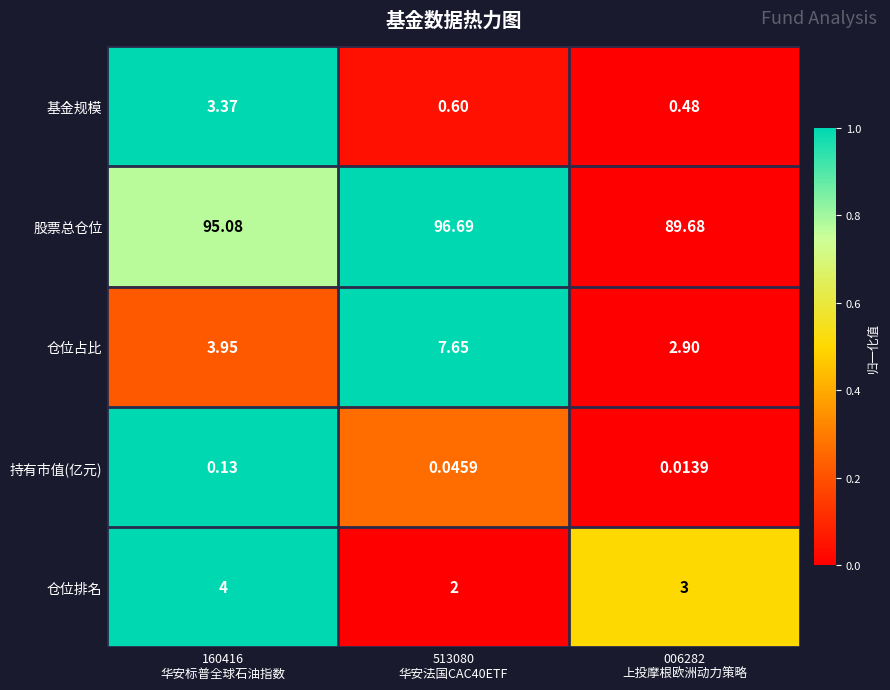

Which series has the widest spread of values?

股票总仓位